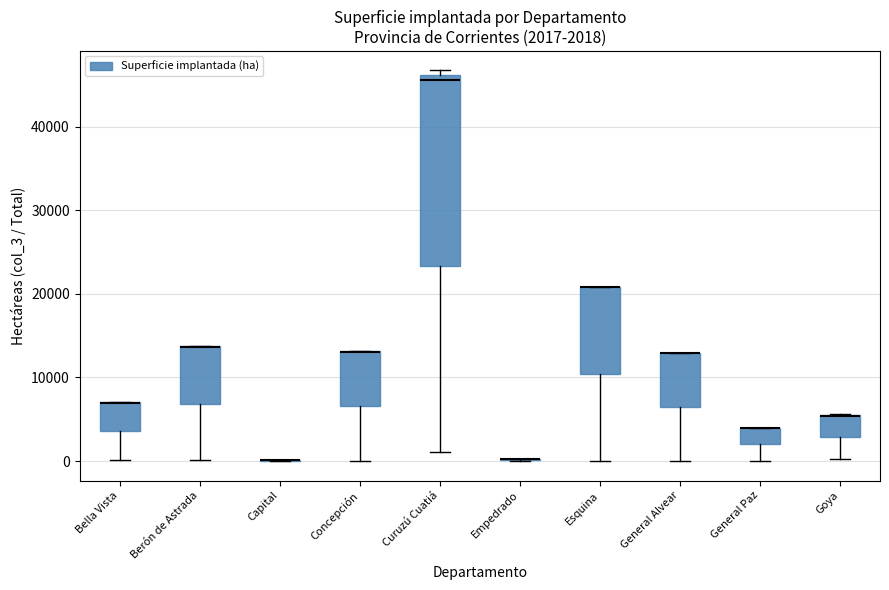

Comparing the boxes themselves (not the whiskers), which one is the tallest?

Curuzú Cuatiá